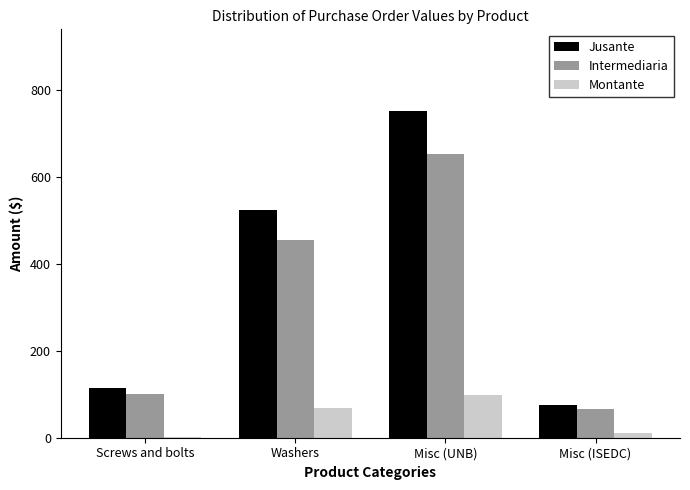

Reading right to left, transcribe all the data shown in this chart.

Jusante: Misc (ISEDC)=74.8	Misc (UNB)=752.1	Washers=524.4	Screws and bolts=115.0
Intermediaria: Misc (ISEDC)=65.0	Misc (UNB)=654.0	Washers=456.0	Screws and bolts=100.0
Montante: Misc (ISEDC)=9.8	Misc (UNB)=98.1	Washers=68.4	Screws and bolts=1.0